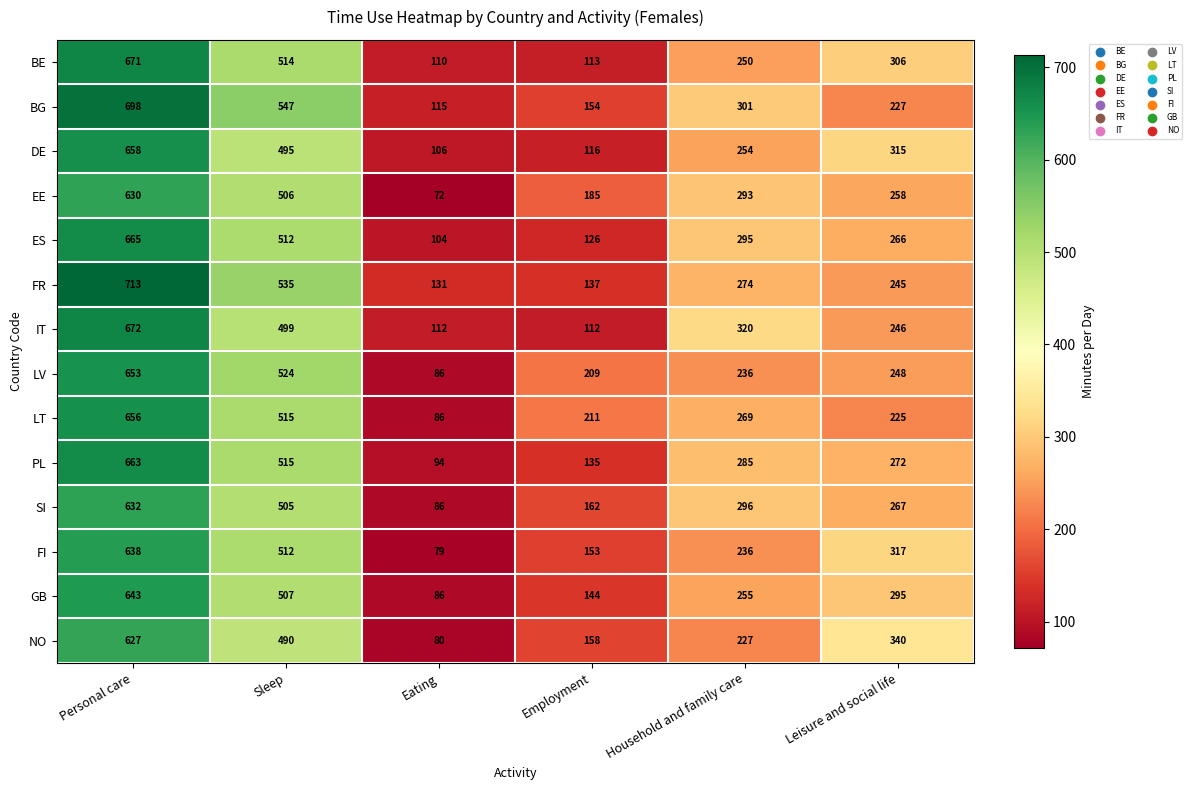

At which category is the sum across all series the highest?

Personal care